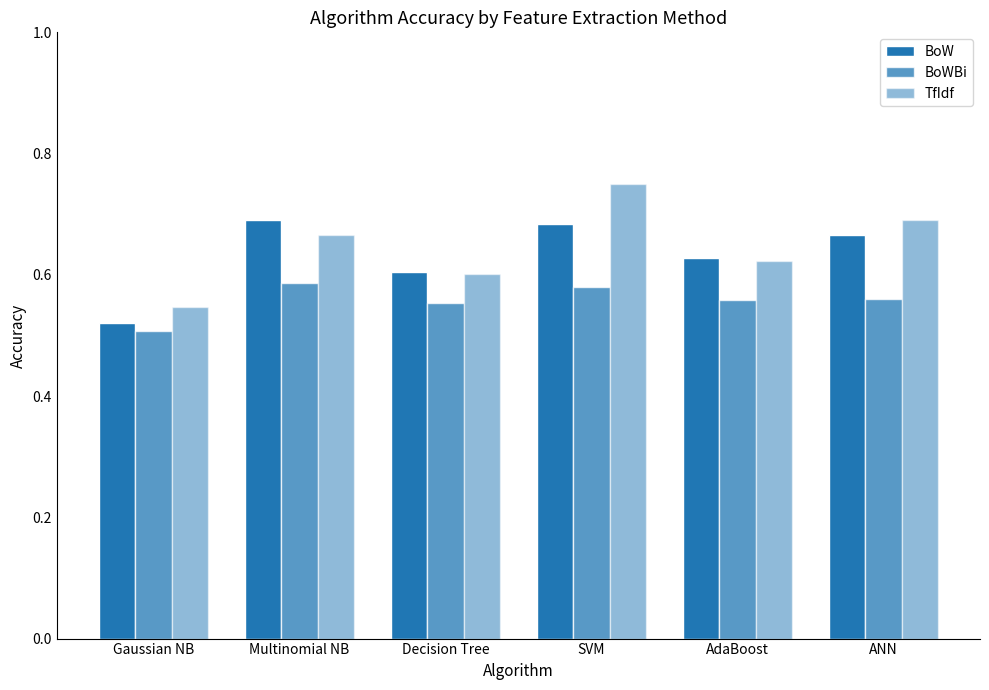

Are the bars grouped side by side (vs. stacked)?

Yes